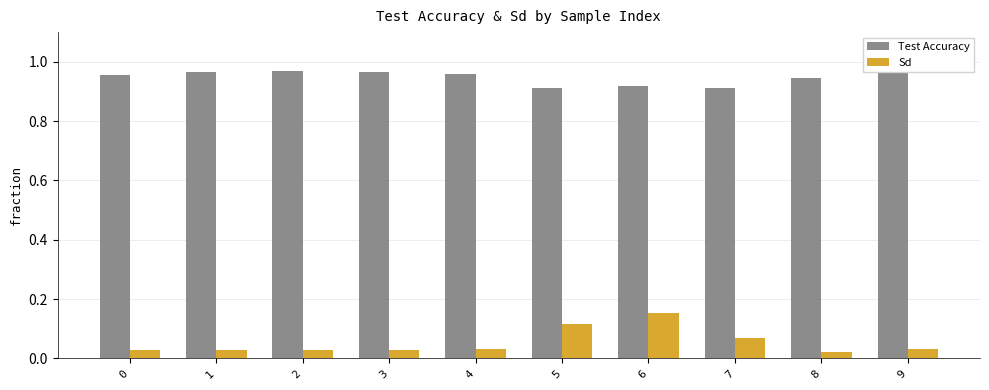

At which category is the sum across all series the highest?

6